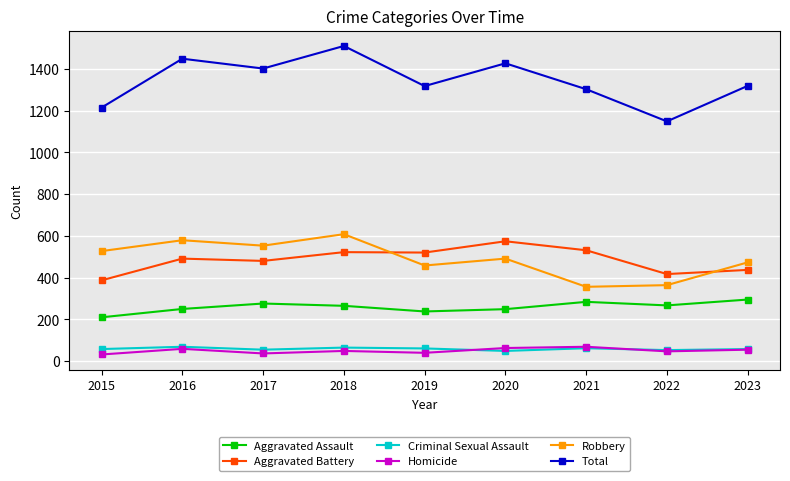

What is the difference between the highest and lowest values at 2021?

1240